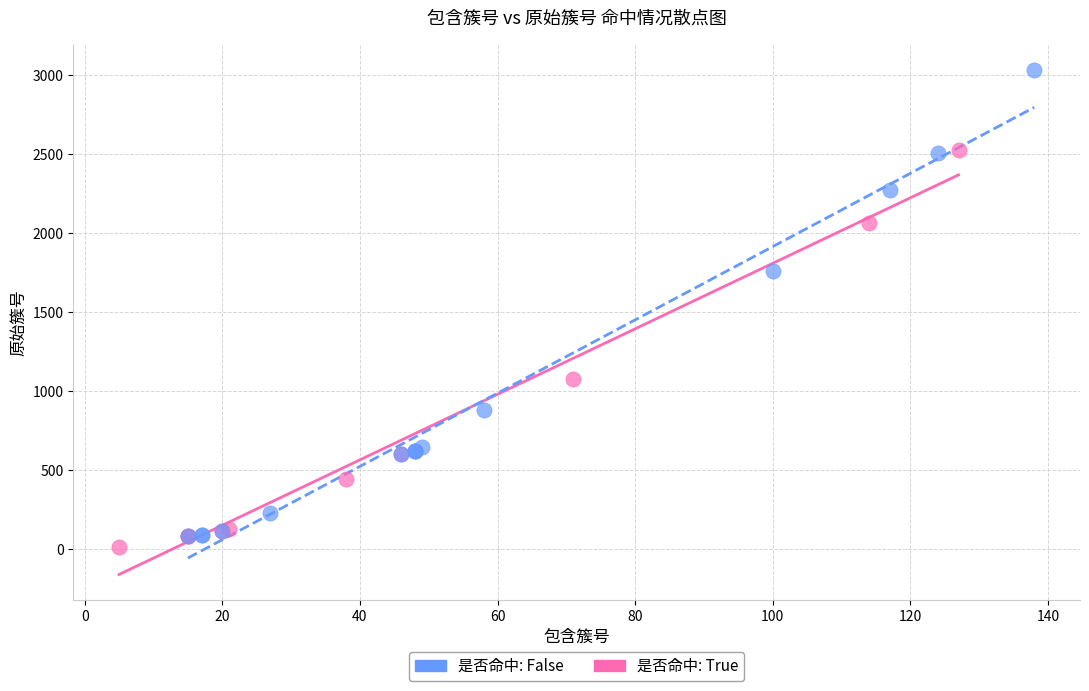

Which series has the largest Y range (max minus min)?

是否命中: False